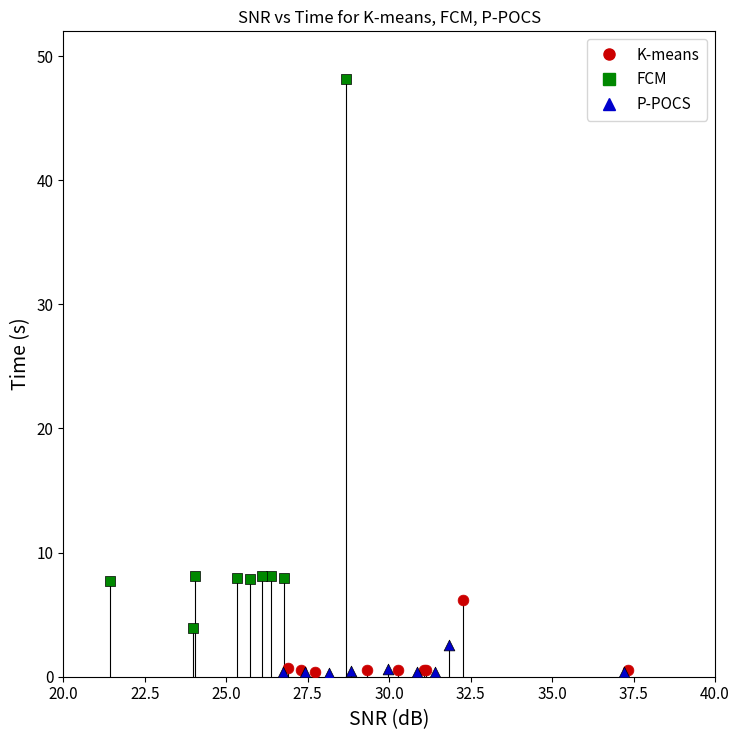

Which series has the widest spread of Y values?

FCM